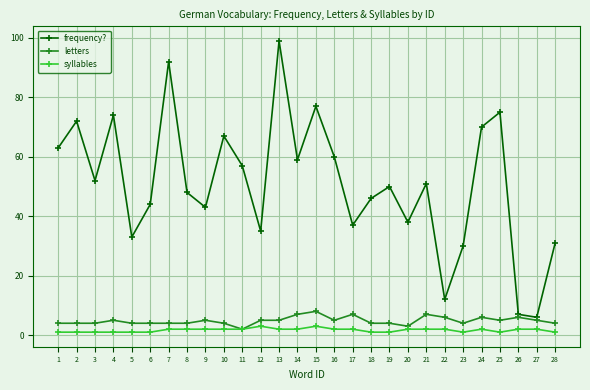

True or false: syllables has more than 0 interior local peaks.

True